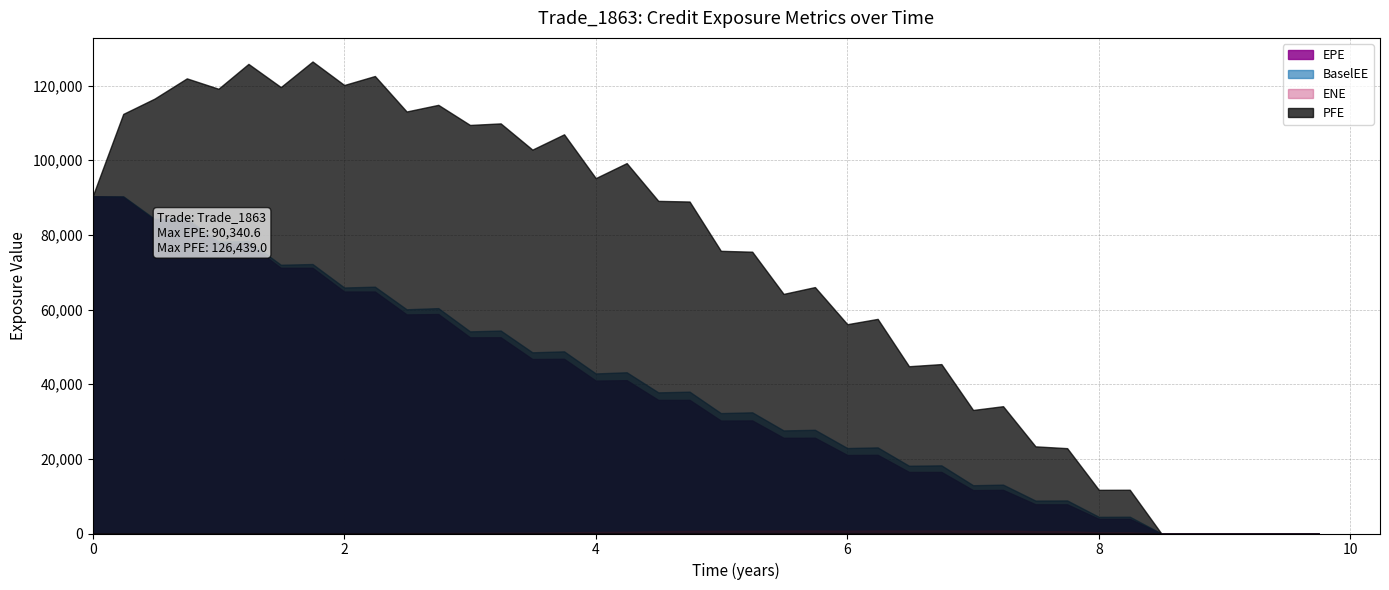

At which category does BaselEE reach its first local peak?

0.748634